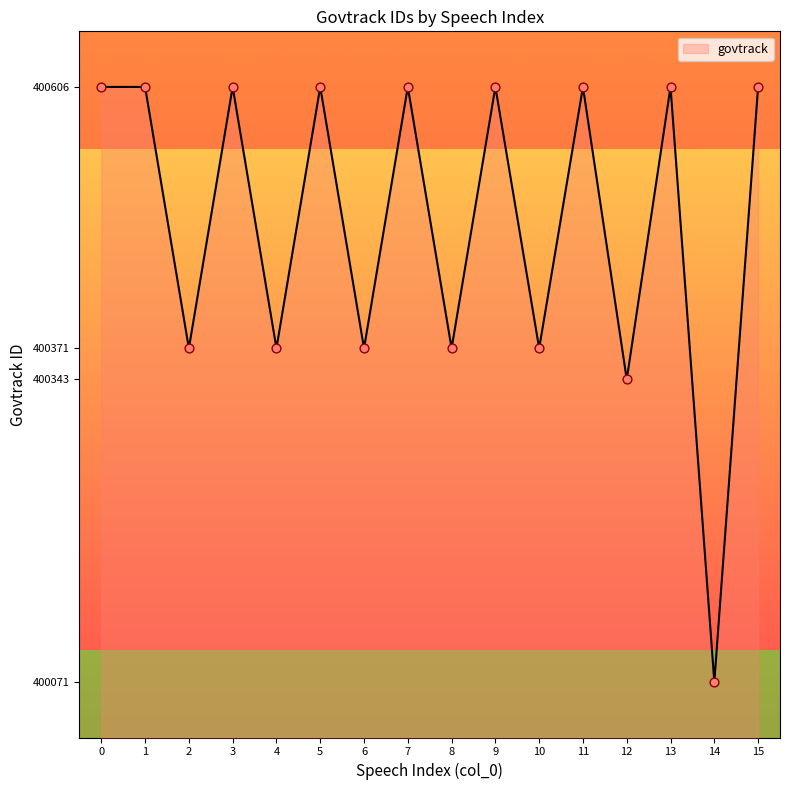

What is the ratio of the value at 9 to the value at 8?

1.0